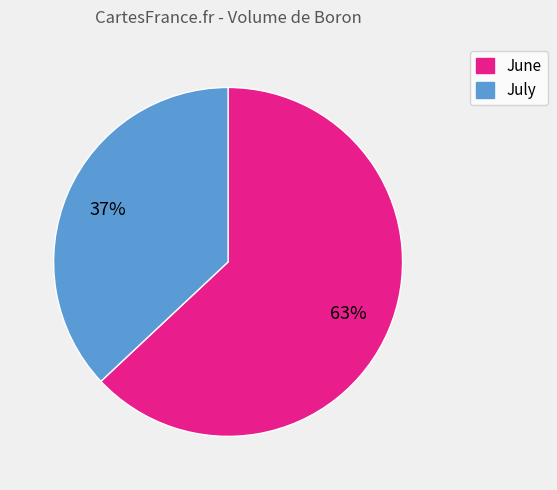

Is there a majority slice in this chart?

Yes